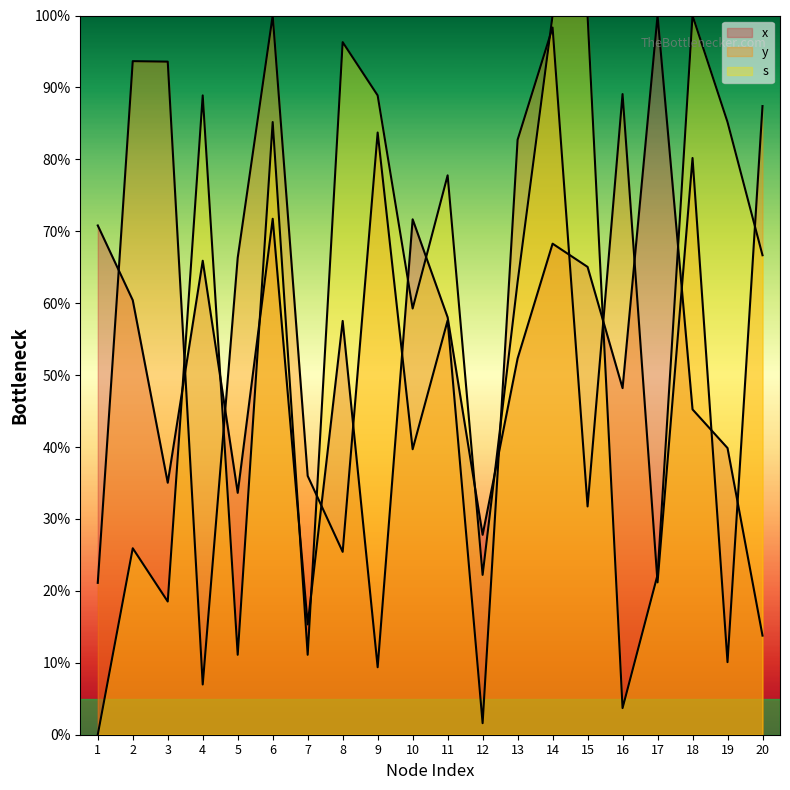

Reading left to right, list all the values displayed in this chart.

x: 1=70.8	2=60.4	3=35.0	4=65.9	5=33.6	6=71.7	7=15.3	8=57.5	9=9.4	10=71.7	11=58.0	12=27.8	13=52.3	14=68.3	15=65.0	16=48.2	17=100.0	18=45.2	19=39.9	20=13.8
y: 1=21.1	2=93.7	3=93.6	4=7.0	5=66.3	6=100.0	7=36.0	8=25.4	9=83.7	10=39.7	11=57.6	12=1.6	13=82.7	14=98.3	15=31.7	16=89.1	17=21.2	18=80.2	19=10.1	20=87.4
s: 1=0.0	2=25.9	3=18.5	4=88.9	5=11.1	6=85.2	7=11.1	8=96.3	9=88.9	10=59.3	11=77.8	12=22.2	13=63.0	14=100.0	15=100.0	16=3.7	17=22.2	18=100.0	19=85.2	20=66.7